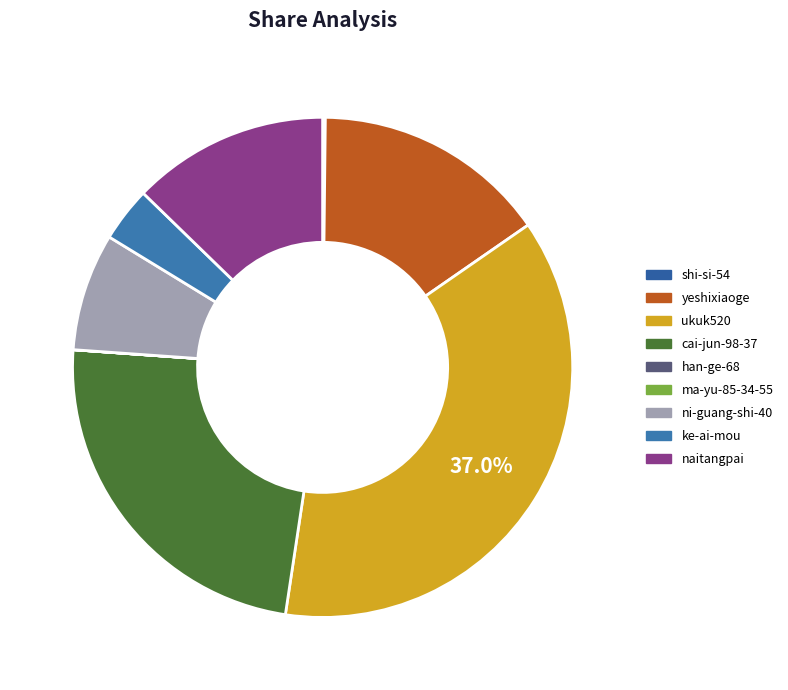

How many segments does this pie chart have?

9